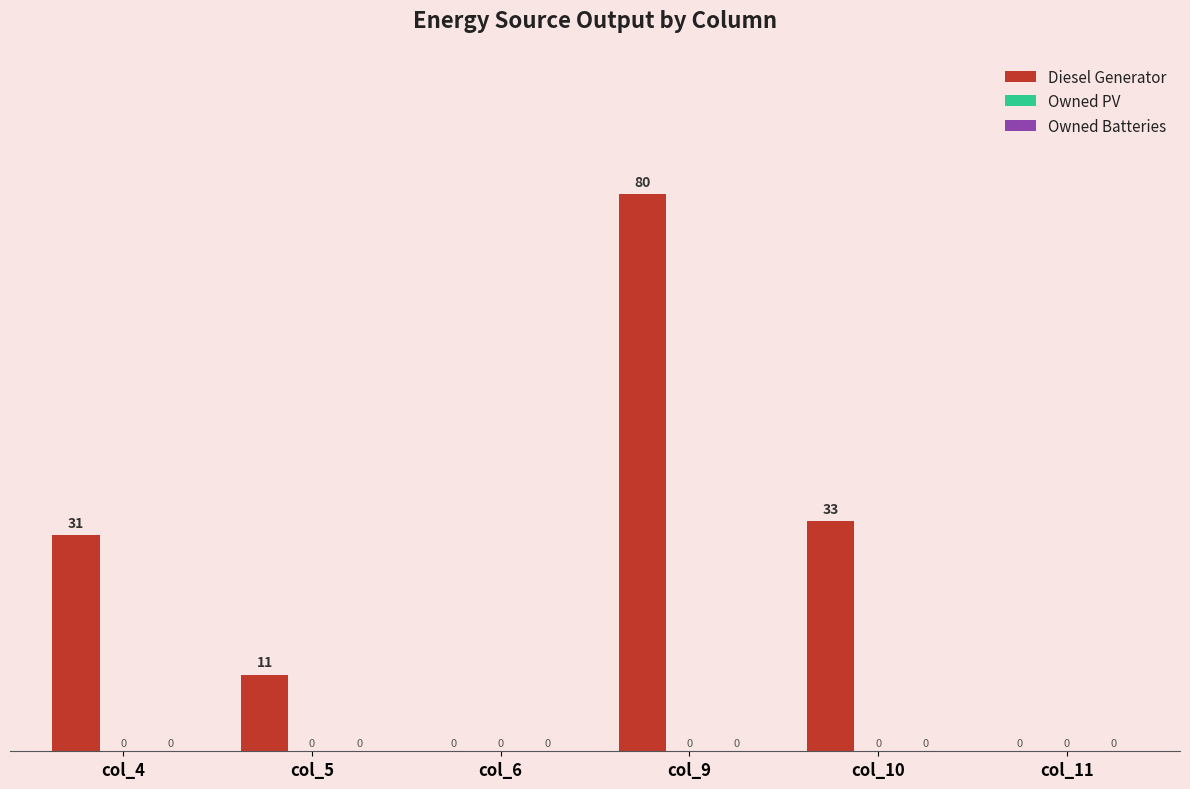

True or false: the data shows 0 at col_6.

True